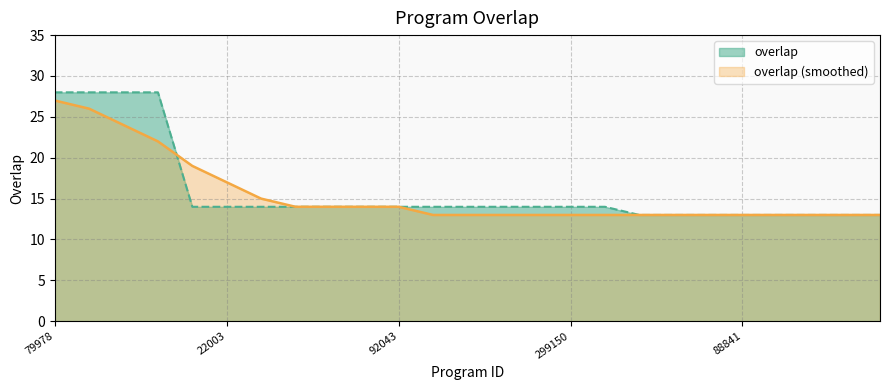

What is the ratio of the value at 89128 to the value at 88841?

1.0